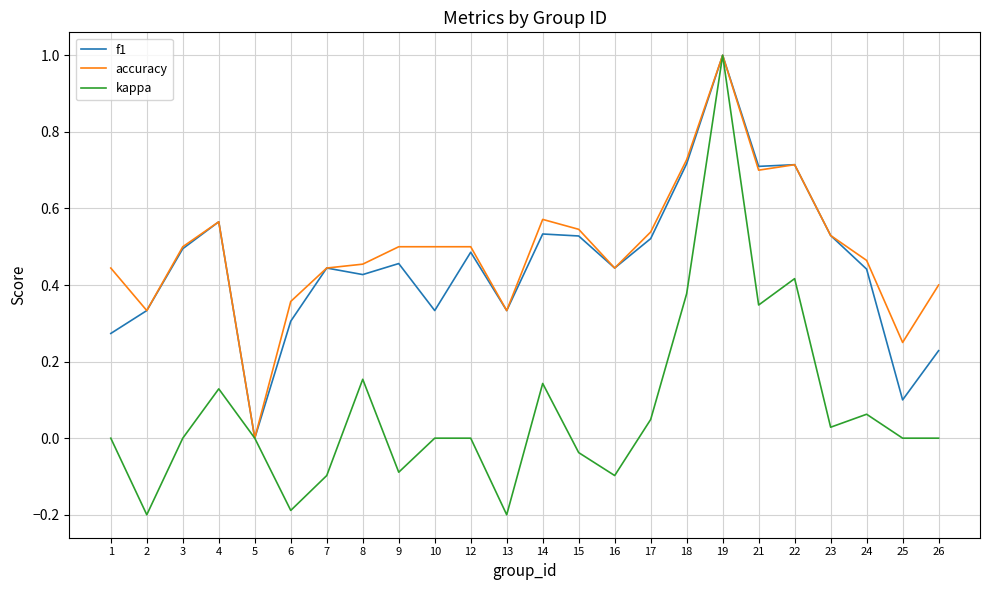

What are all the series names shown in the legend?

f1, accuracy, kappa